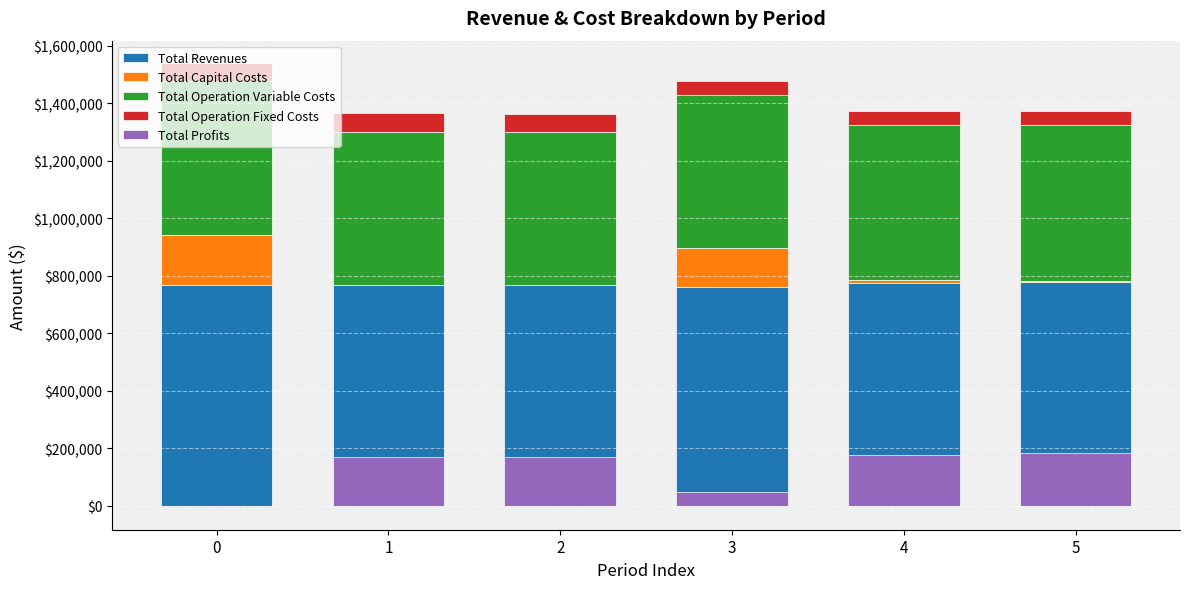

Reading left to right, extract all data points from this chart.

Total Revenues: 767182.6	767182.6	767182.6	762394.5	774502.8	778733.8
Total Capital Costs: 174944.0	0.0	0.0	134592.0	9600.0	4064.0
Total Operation Variable Costs: 533828.6	532984.0	532138.2	532249.8	539933.9	542014.9
Total Operation Fixed Costs: 63845.2	63845.2	63845.2	46647.1	48251.2	48844.9
Total Profits: -5435.2	170353.4	171199.2	48905.6	176717.7	183810.0